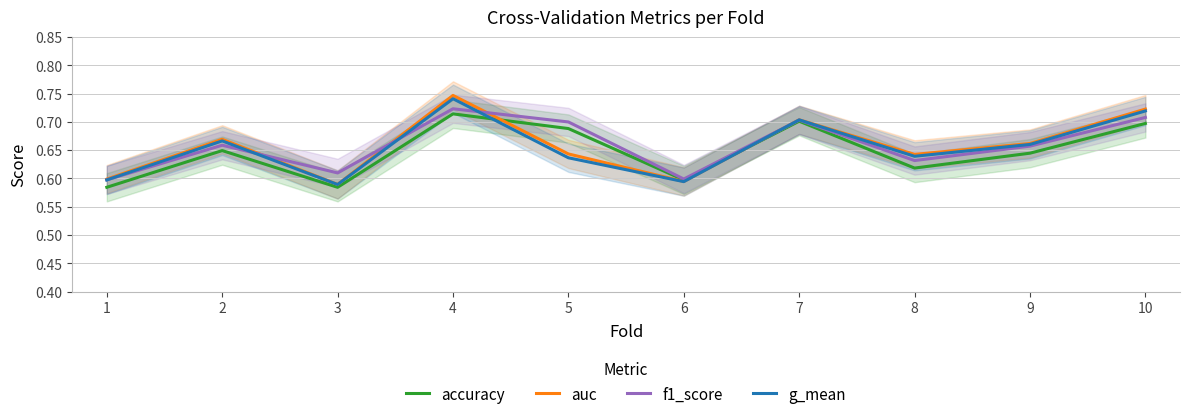

Reading left to right, transcribe all the data shown in this chart.

accuracy: 0.6	0.6	0.6	0.7	0.7	0.6	0.7	0.6	0.6	0.7
auc: 0.6	0.7	0.6	0.7	0.6	0.6	0.7	0.6	0.7	0.7
f1_score: 0.6	0.7	0.6	0.7	0.7	0.6	0.7	0.6	0.7	0.7
g_mean: 0.6	0.7	0.6	0.7	0.6	0.6	0.7	0.6	0.7	0.7